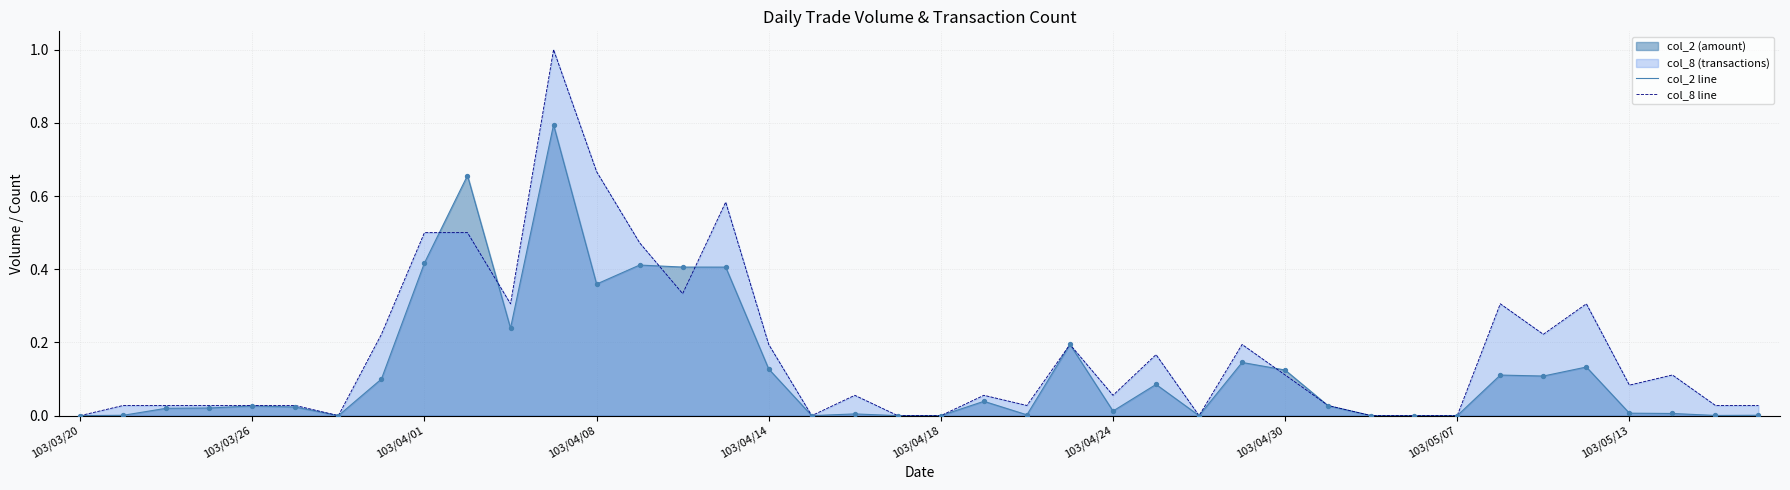

Which series contains the highest Y value?

col_8 line